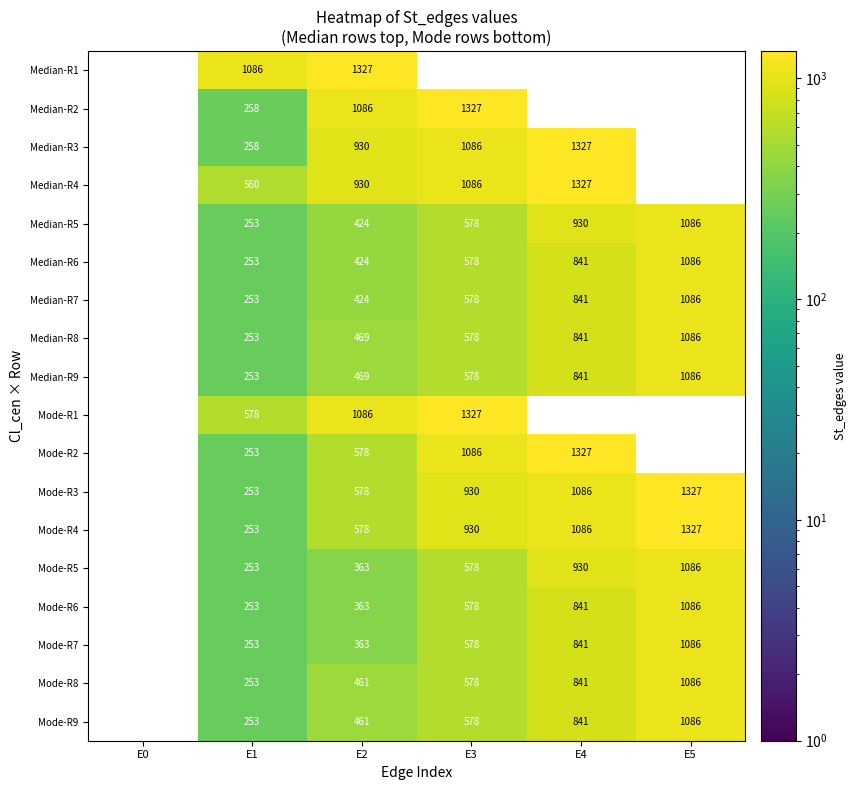

True or false: Mode-R2 has a value of 1975.7 at E4.

False